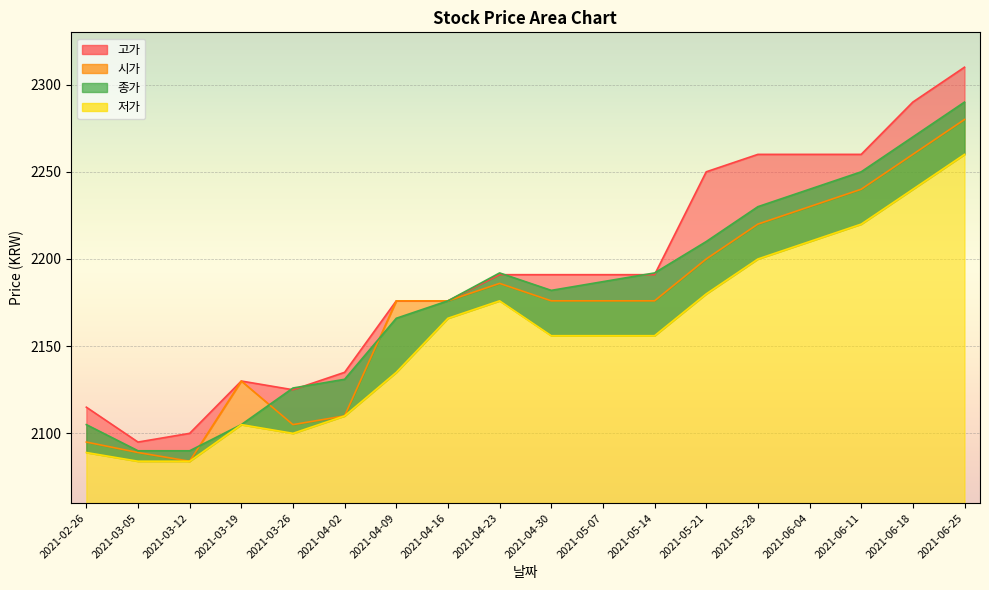

List the labels in order of 고가 value, largest first.

2021-06-25, 2021-06-18, 2021-05-28, 2021-06-04, 2021-06-11, 2021-05-21, 2021-04-23, 2021-04-30, 2021-05-07, 2021-05-14, 2021-04-09, 2021-04-16, 2021-04-02, 2021-03-19, 2021-03-26, 2021-02-26, 2021-03-12, 2021-03-05